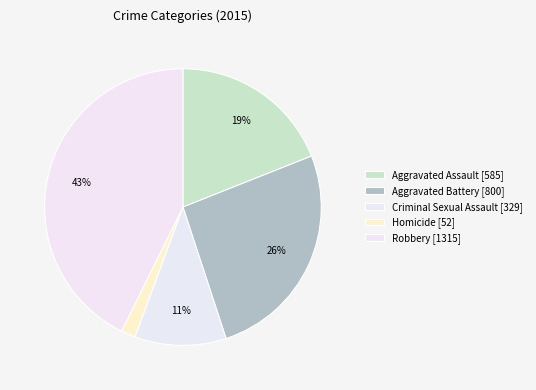

To the nearest percent, what portion does Aggravated Assault represent?

19%